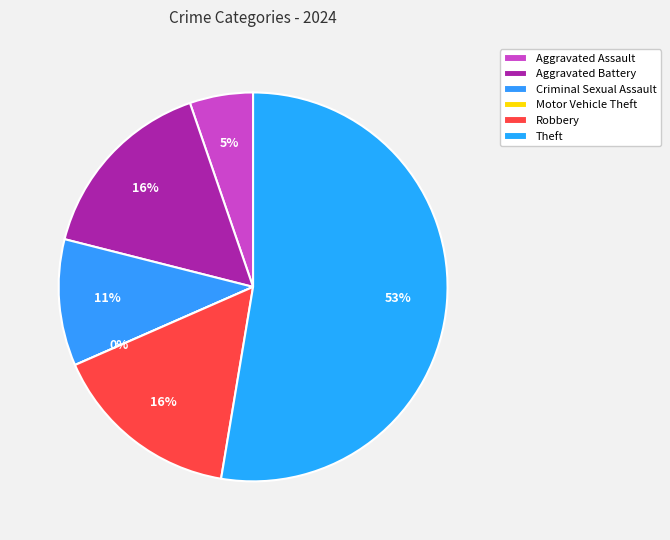

The Aggravated Battery slice represents 16% of the pie. True or false?

True